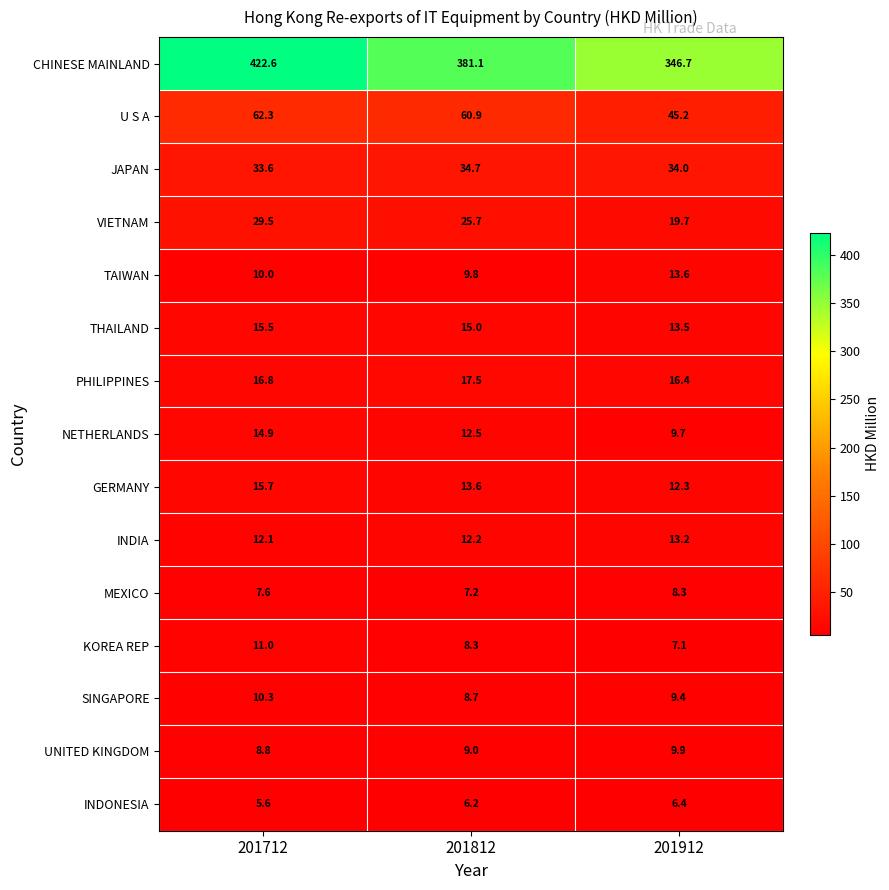

What is the sum of the INDIA values at 201912 and 201812?

25.4